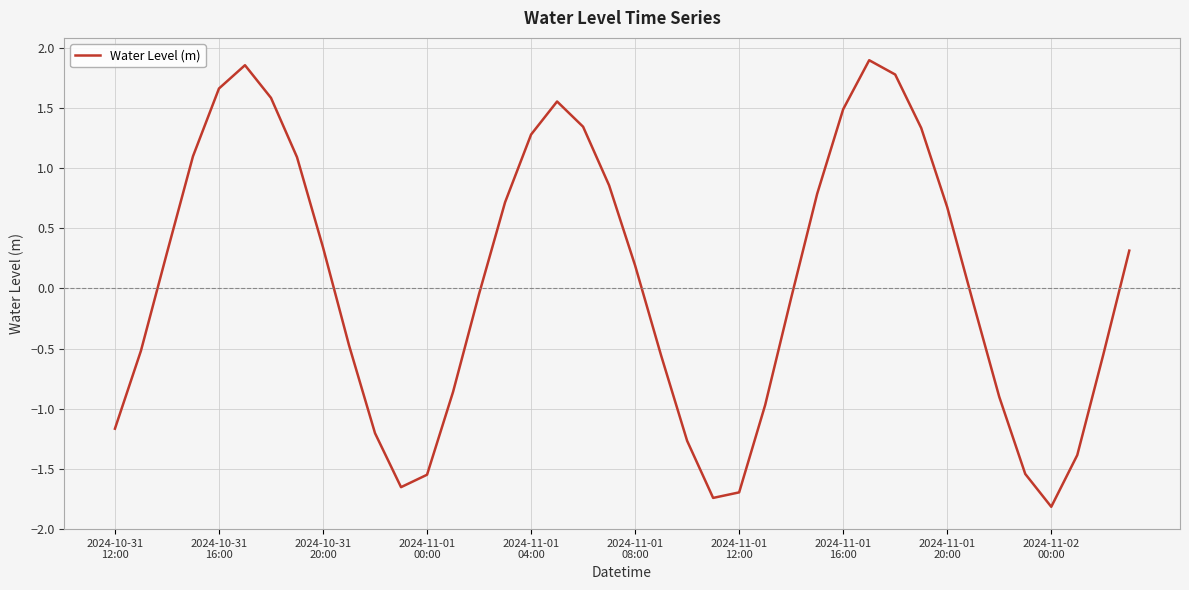

What is the difference between the maximum and minimum values?

3.7